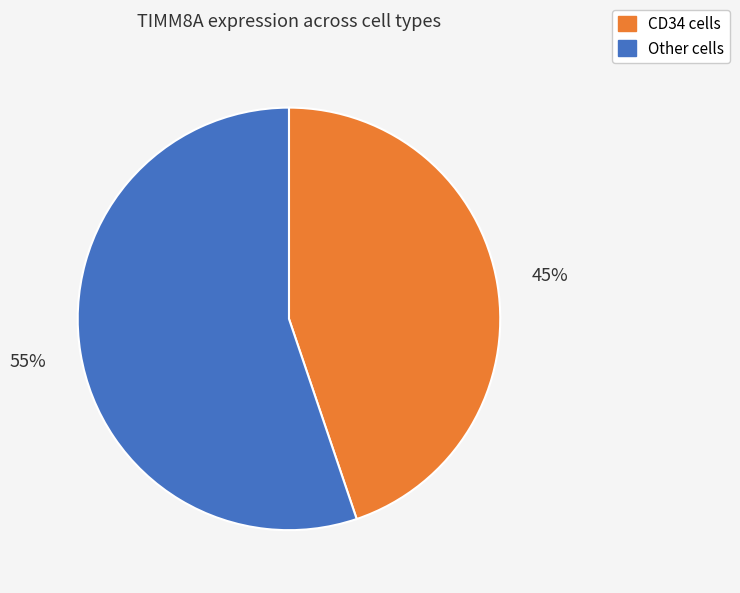

Rank the categories by value from highest to lowest.

Other cells, CD34 cells